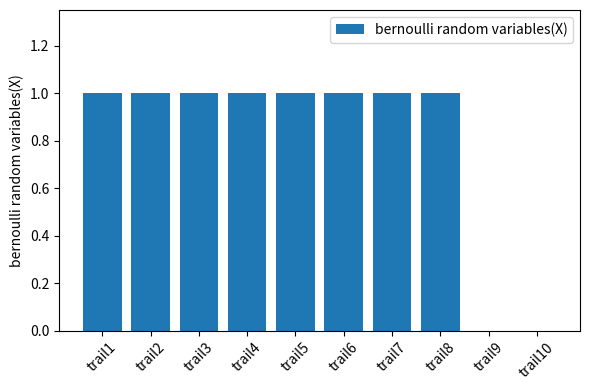

Is it true that the value at trail5 is 2?

False